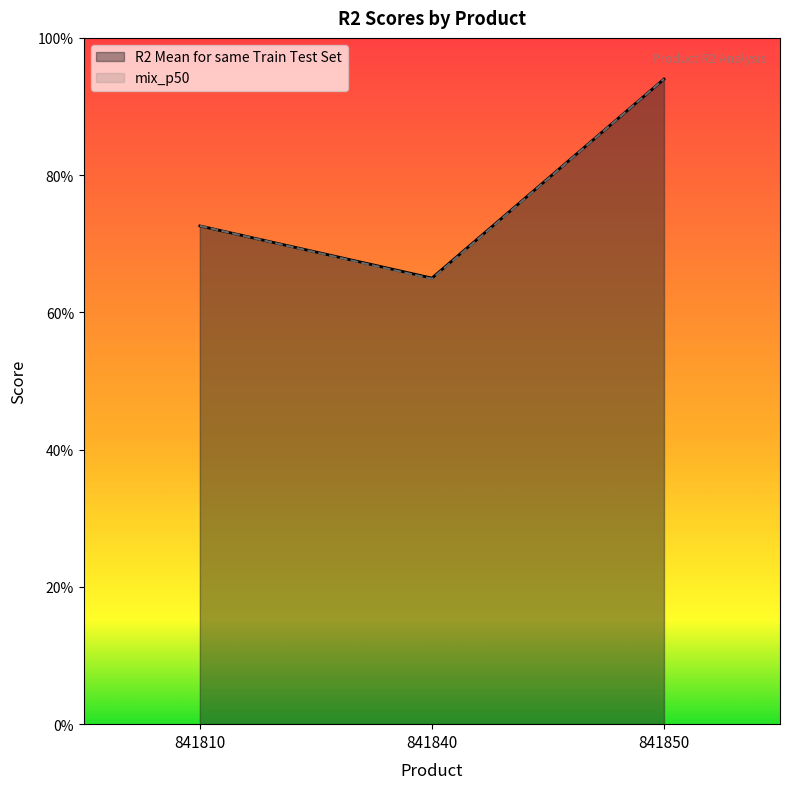

What value does the R2 Mean for same Train Test Set series have at 841810?

0.7